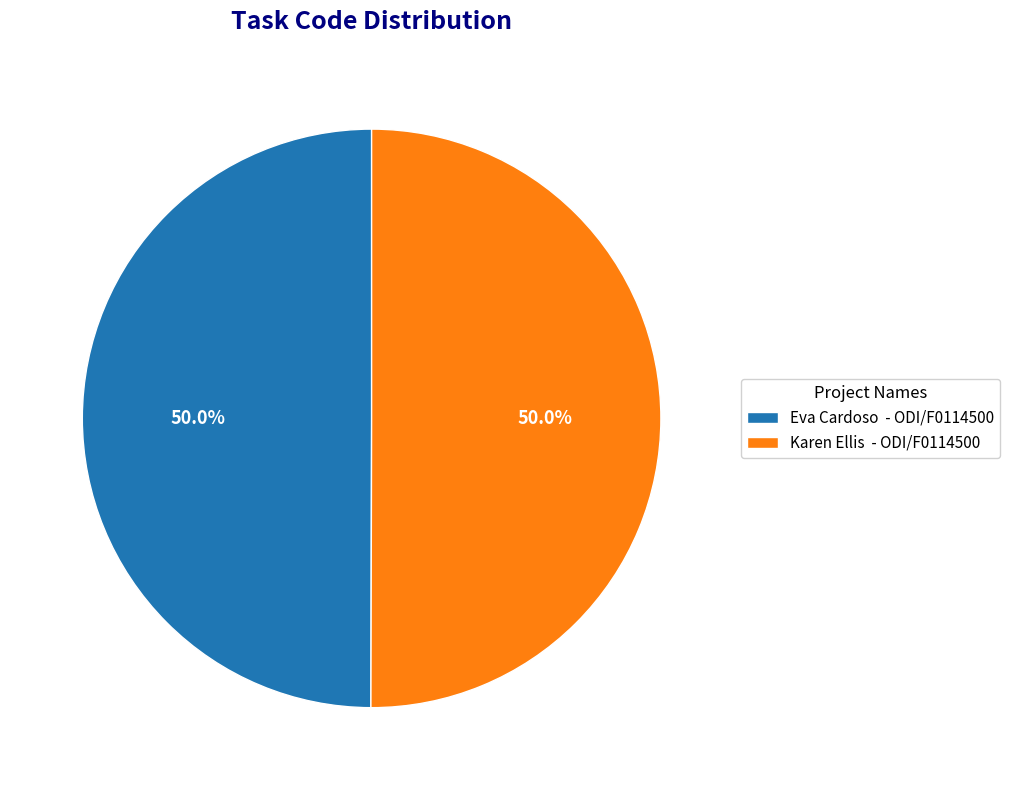

Combined, do Eva Cardoso - ODI/F0114500 and Karen Ellis - ODI/F0114500 account for over 50%?

Yes